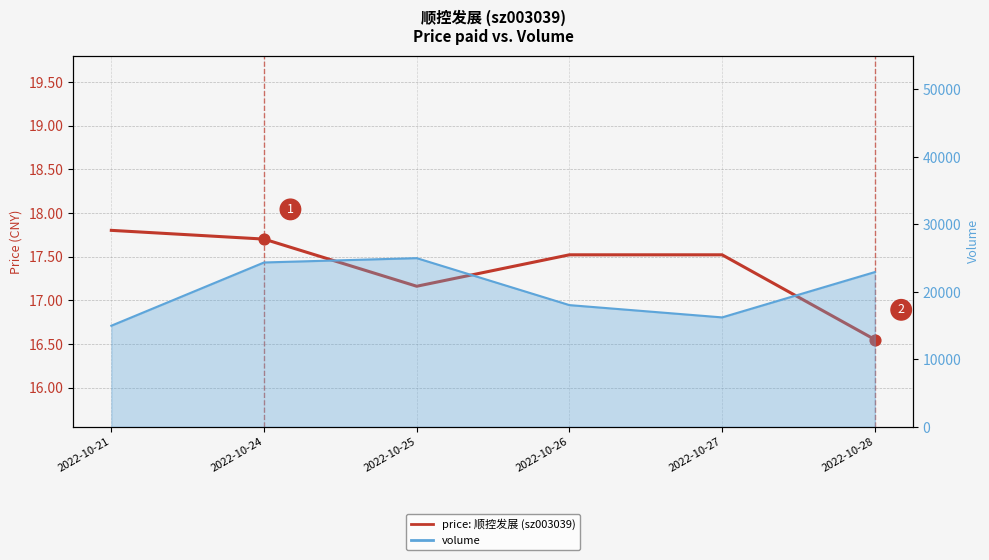

What is the ratio of the value at 2022-10-24 to the value at 2022-10-21?

1.0